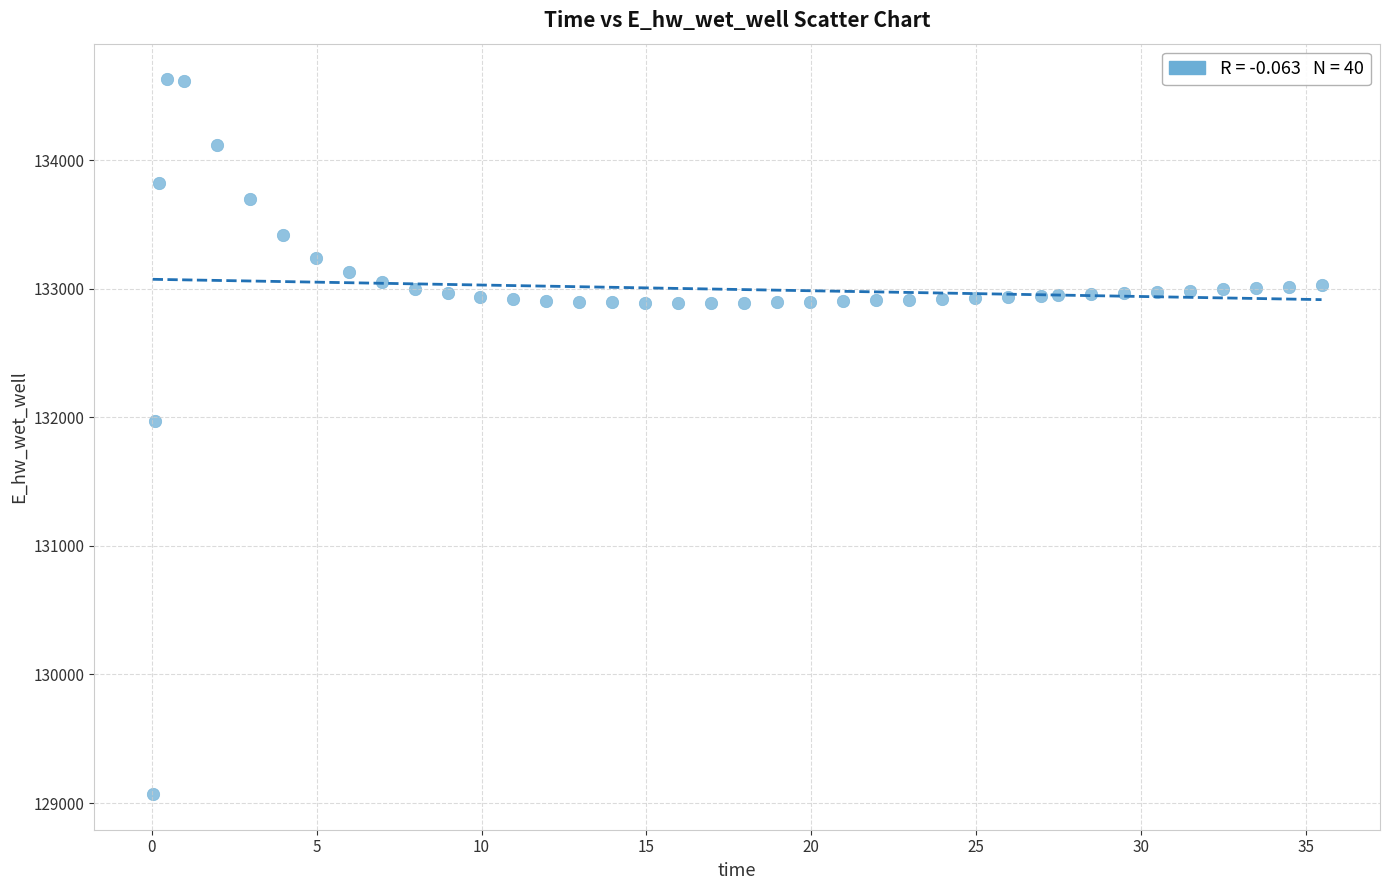

What is the range of X values (max minus min)?

35.4